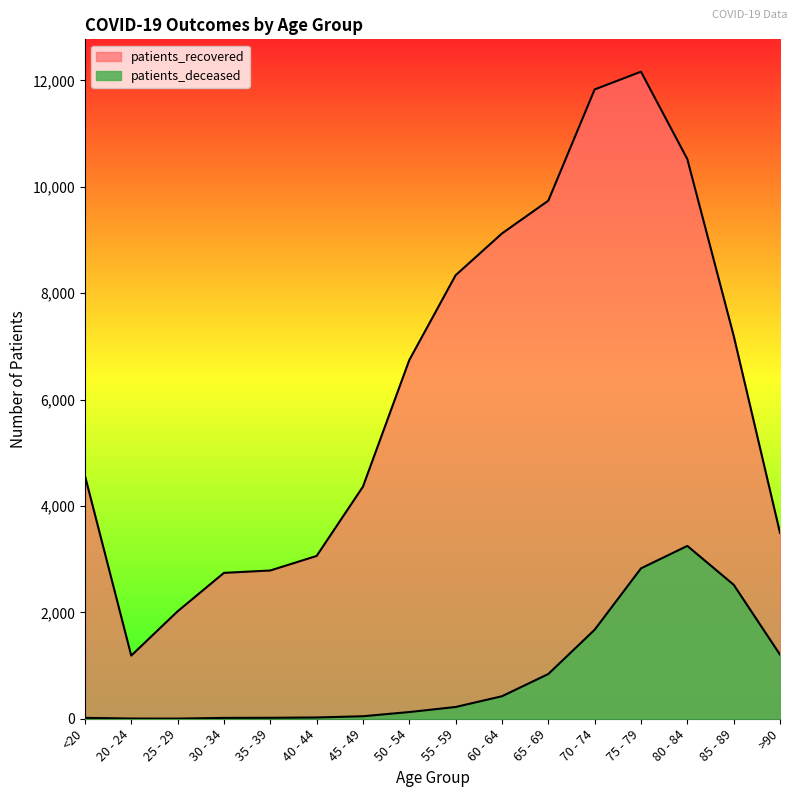

How many distinct data groups are displayed?

2